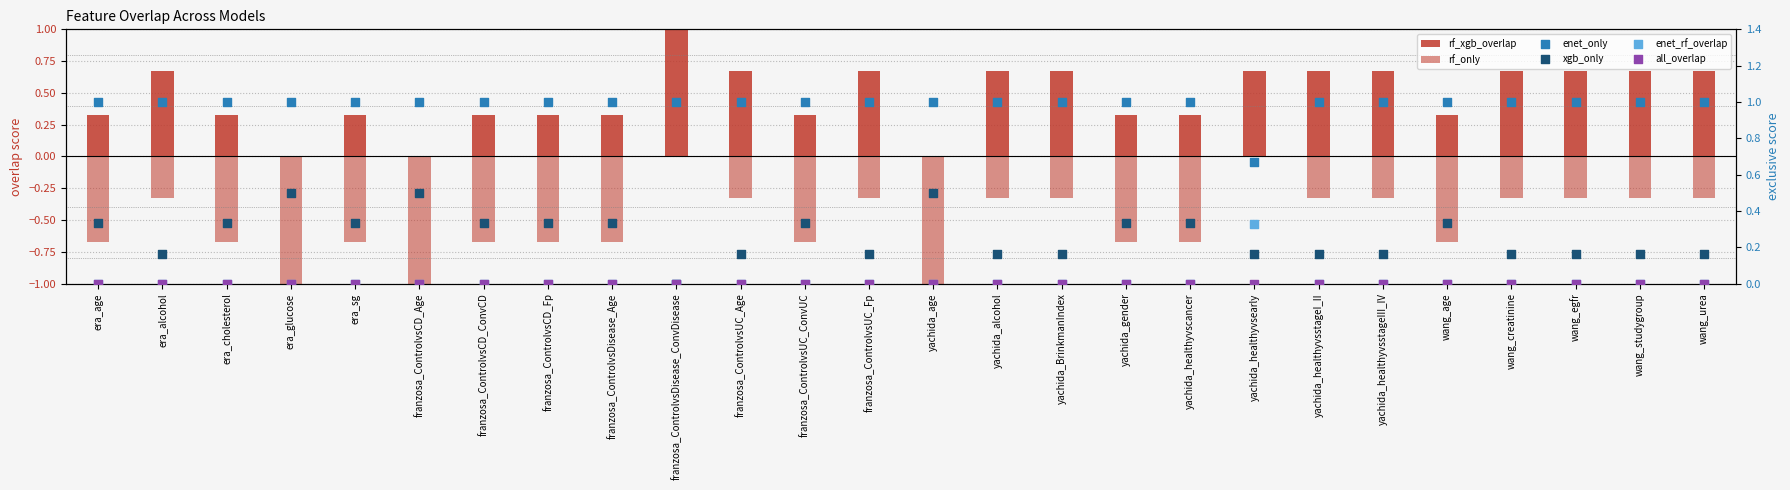

What are all the series names shown in the legend?

rf_xgb_overlap, rf_only, enet_only, xgb_only, enet_rf_overlap, all_overlap